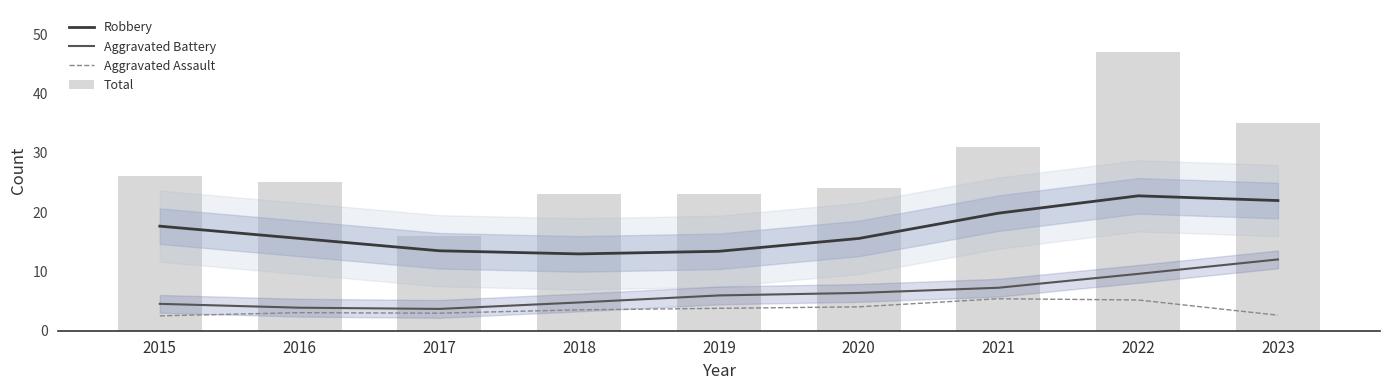

How many values in the Aggravated Battery series exceed 5?

5